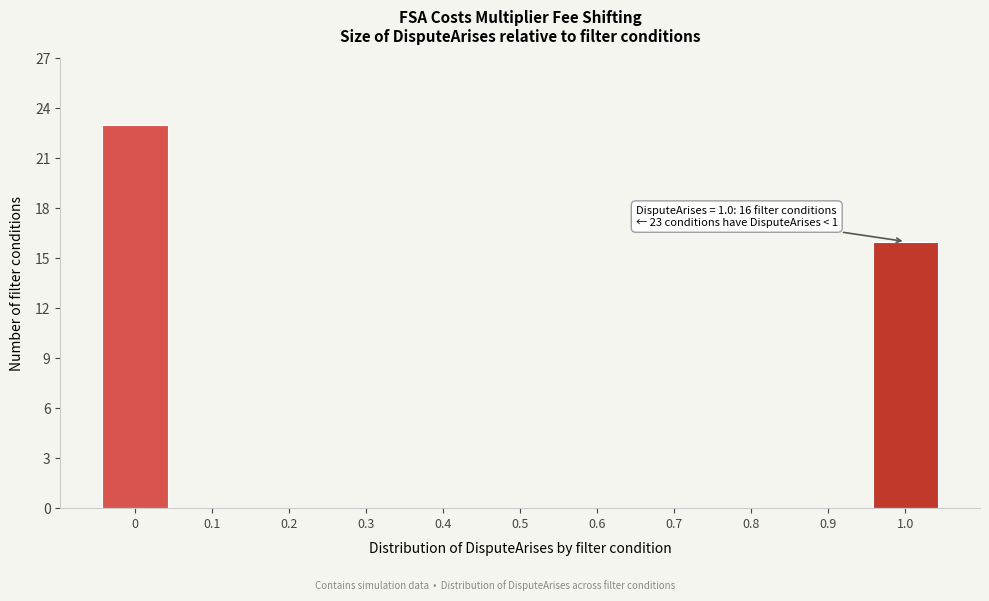

Reading right to left, what are all the values shown in this chart?

1.0=16	0.9=0	0.8=0	0.7=0	0.6=0	0.5=0	0.4=0	0.3=0	0.2=0	0.1=0	0=23